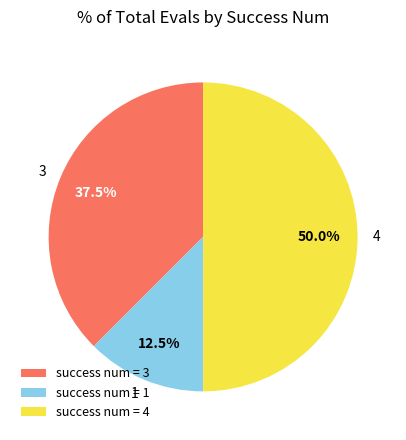

What is the total percentage of 3 and 1?

50.0%